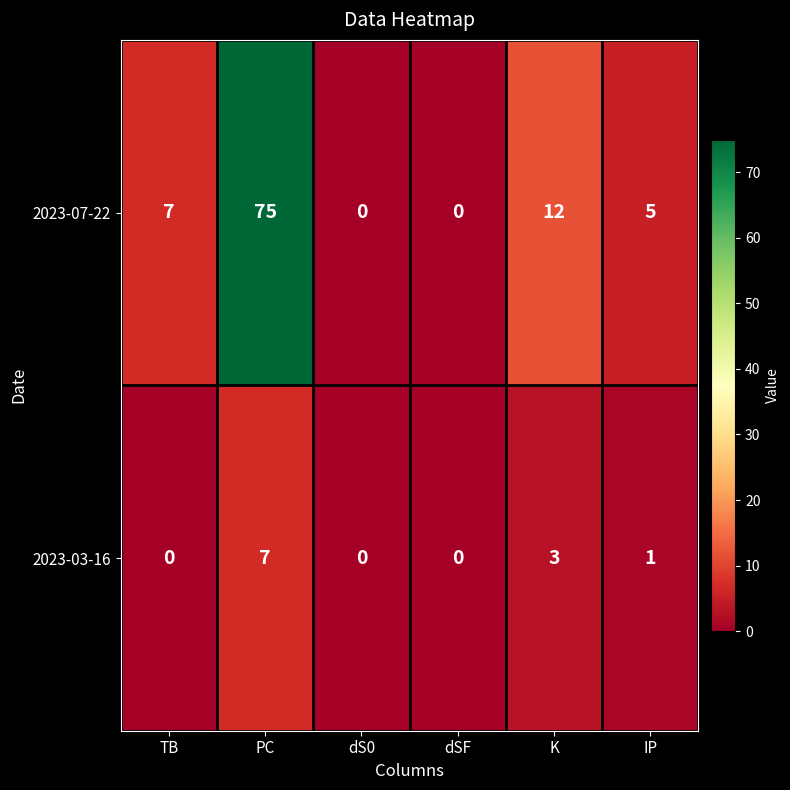

At which label is 2023-03-16 closest to 3?

K